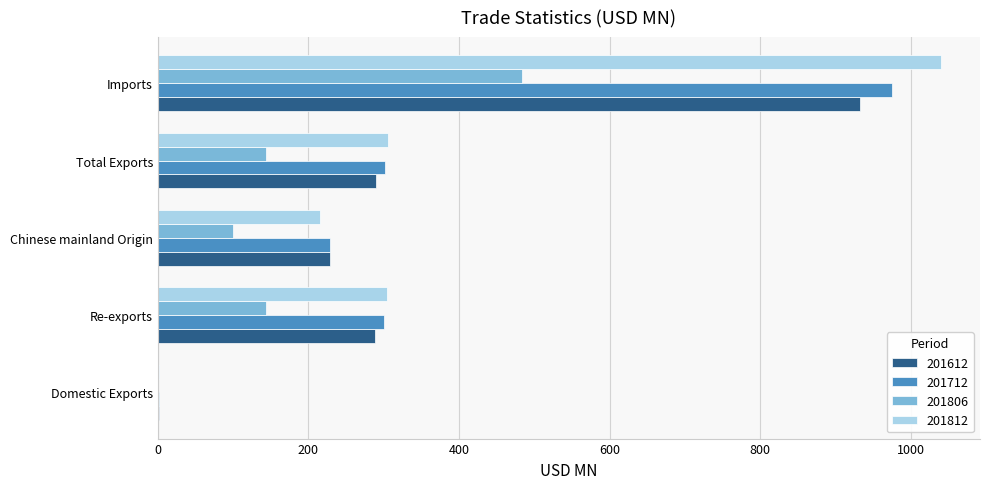

Read the 201612 value at Imports.

932.2